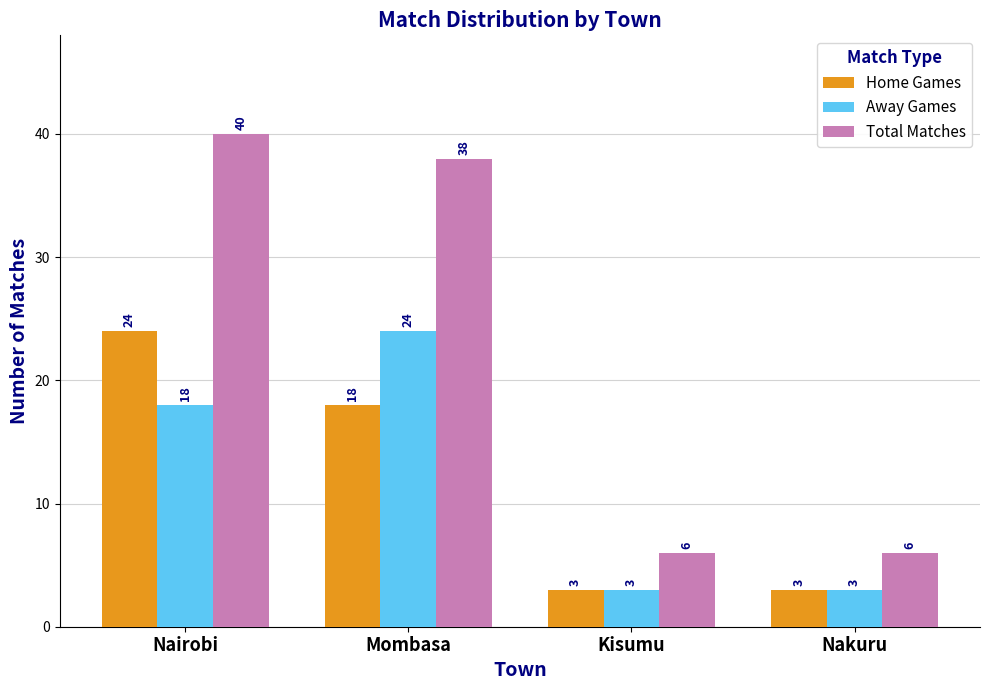

Which series changed the most between Mombasa and Nakuru?

Total Matches